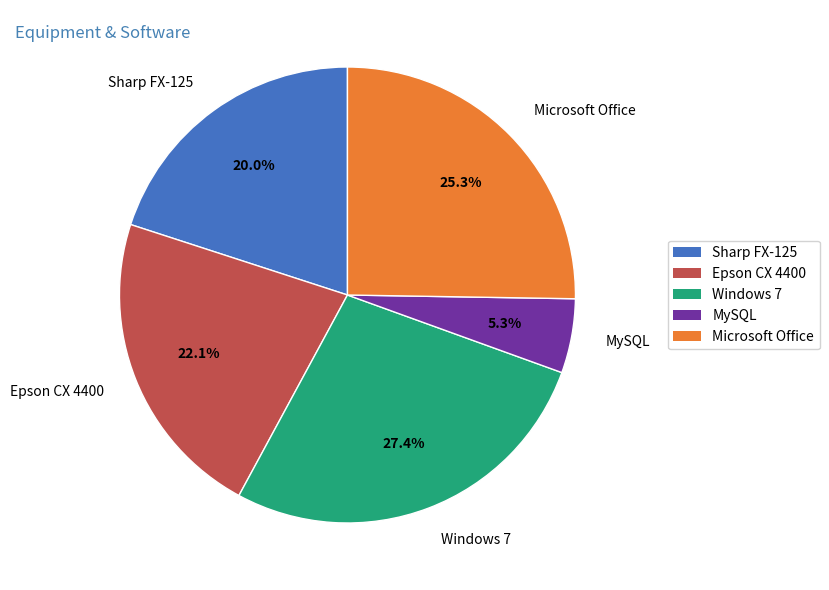

How many slices are in this pie chart?

5